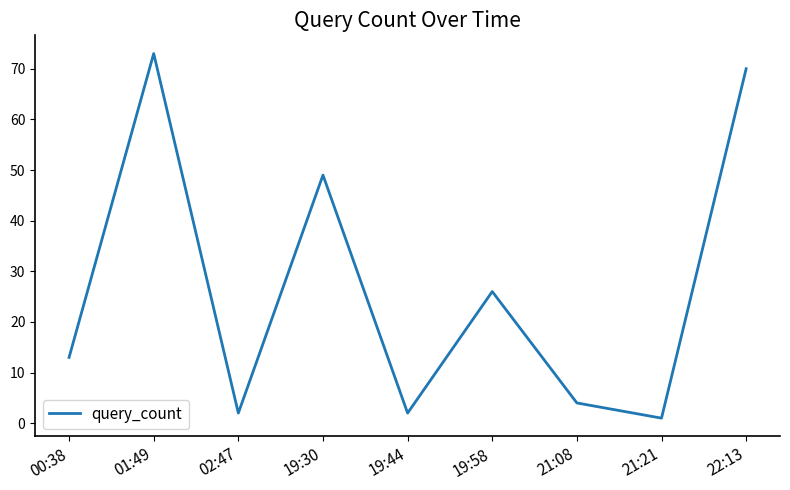

How many interior local peaks (higher than both neighbors) does the data have?

3